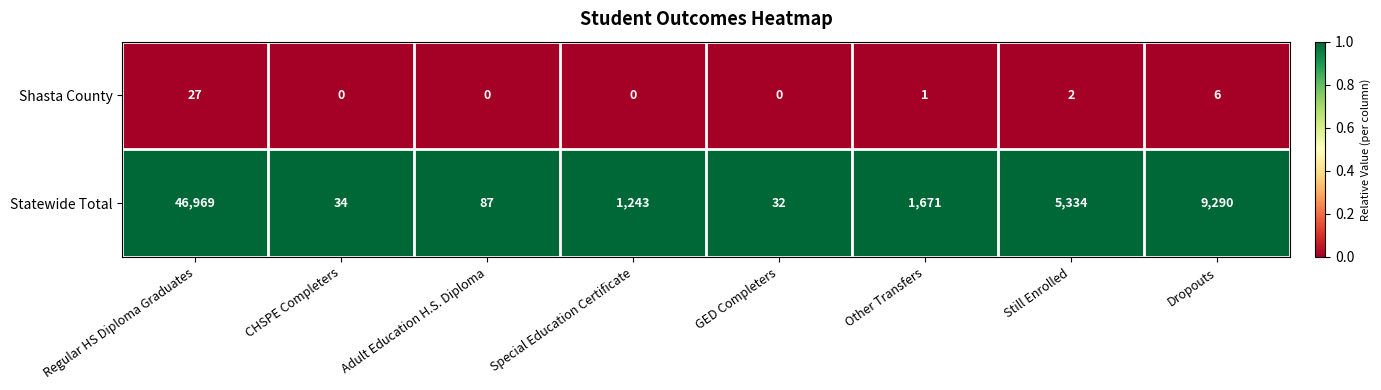

Rank the series by their maximum value, from highest to lowest.

Statewide Total, Shasta County